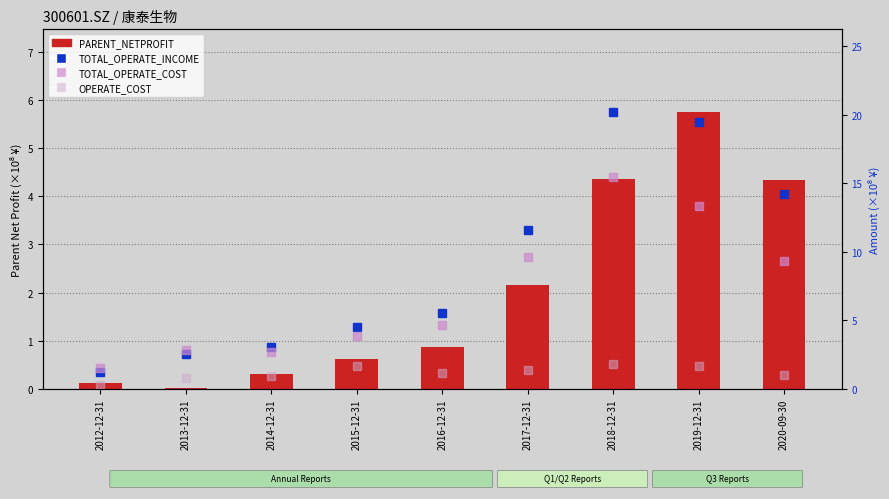

Are the bars horizontal?

No